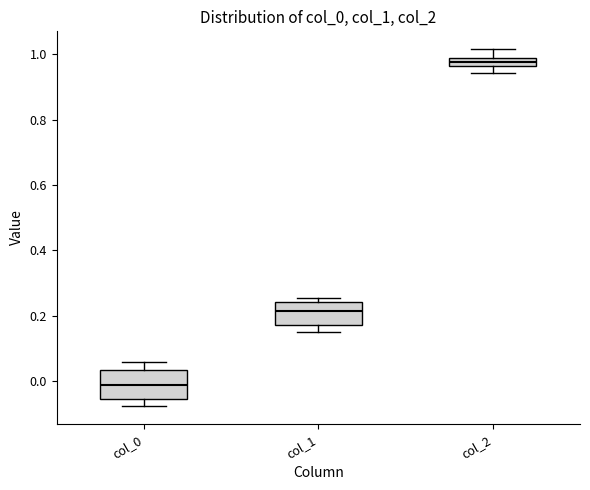

Which box's median line is the lowest?

col_0